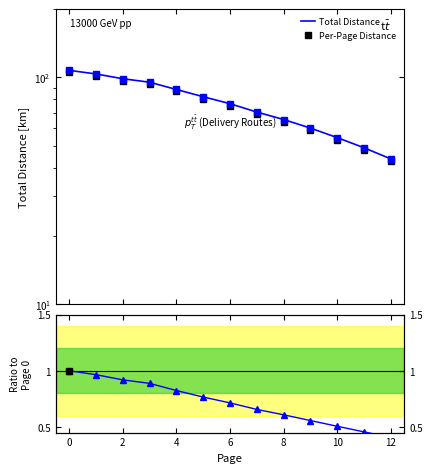

List the series in order of their peak value, lowest first.

Ratio to Page 0, Per-Page Distance, Total Distance